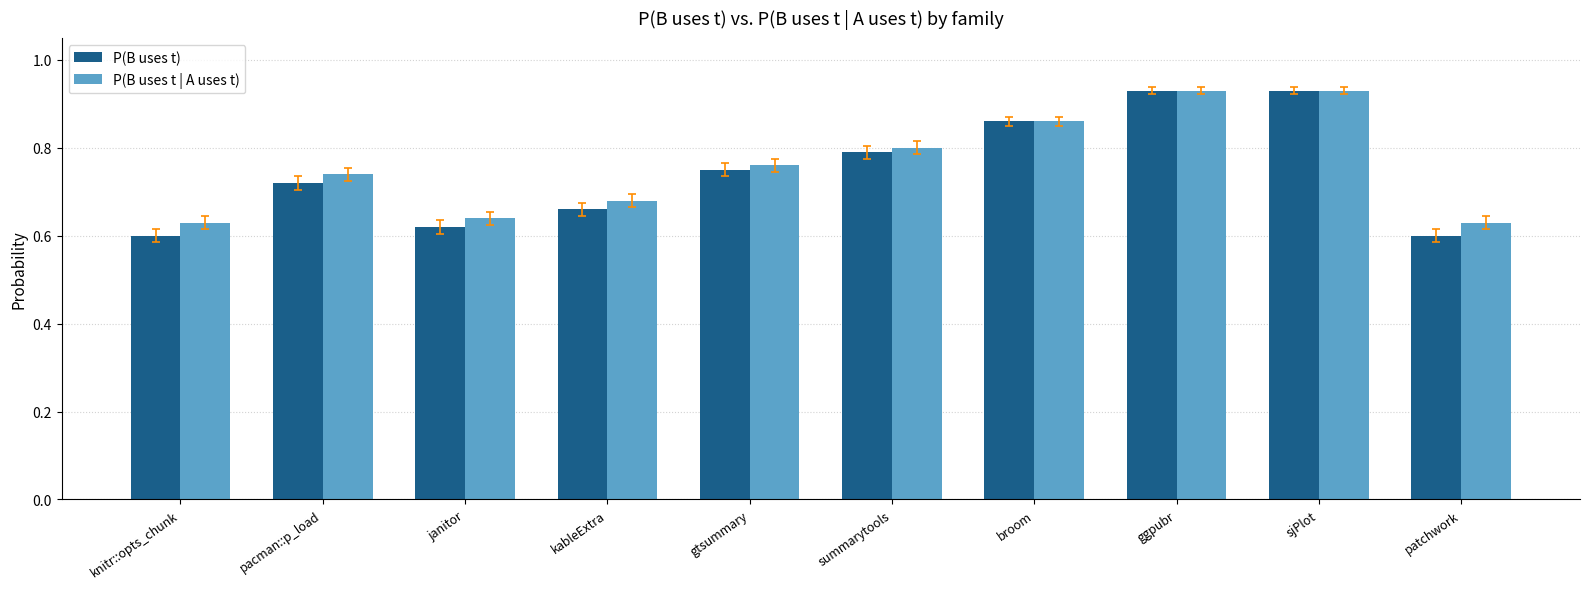

Which series changed the most between kableExtra and summarytools?

P(B uses t)